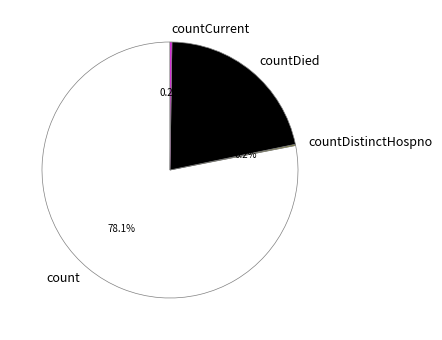

Is the sum of countDied and count greater than half?

Yes